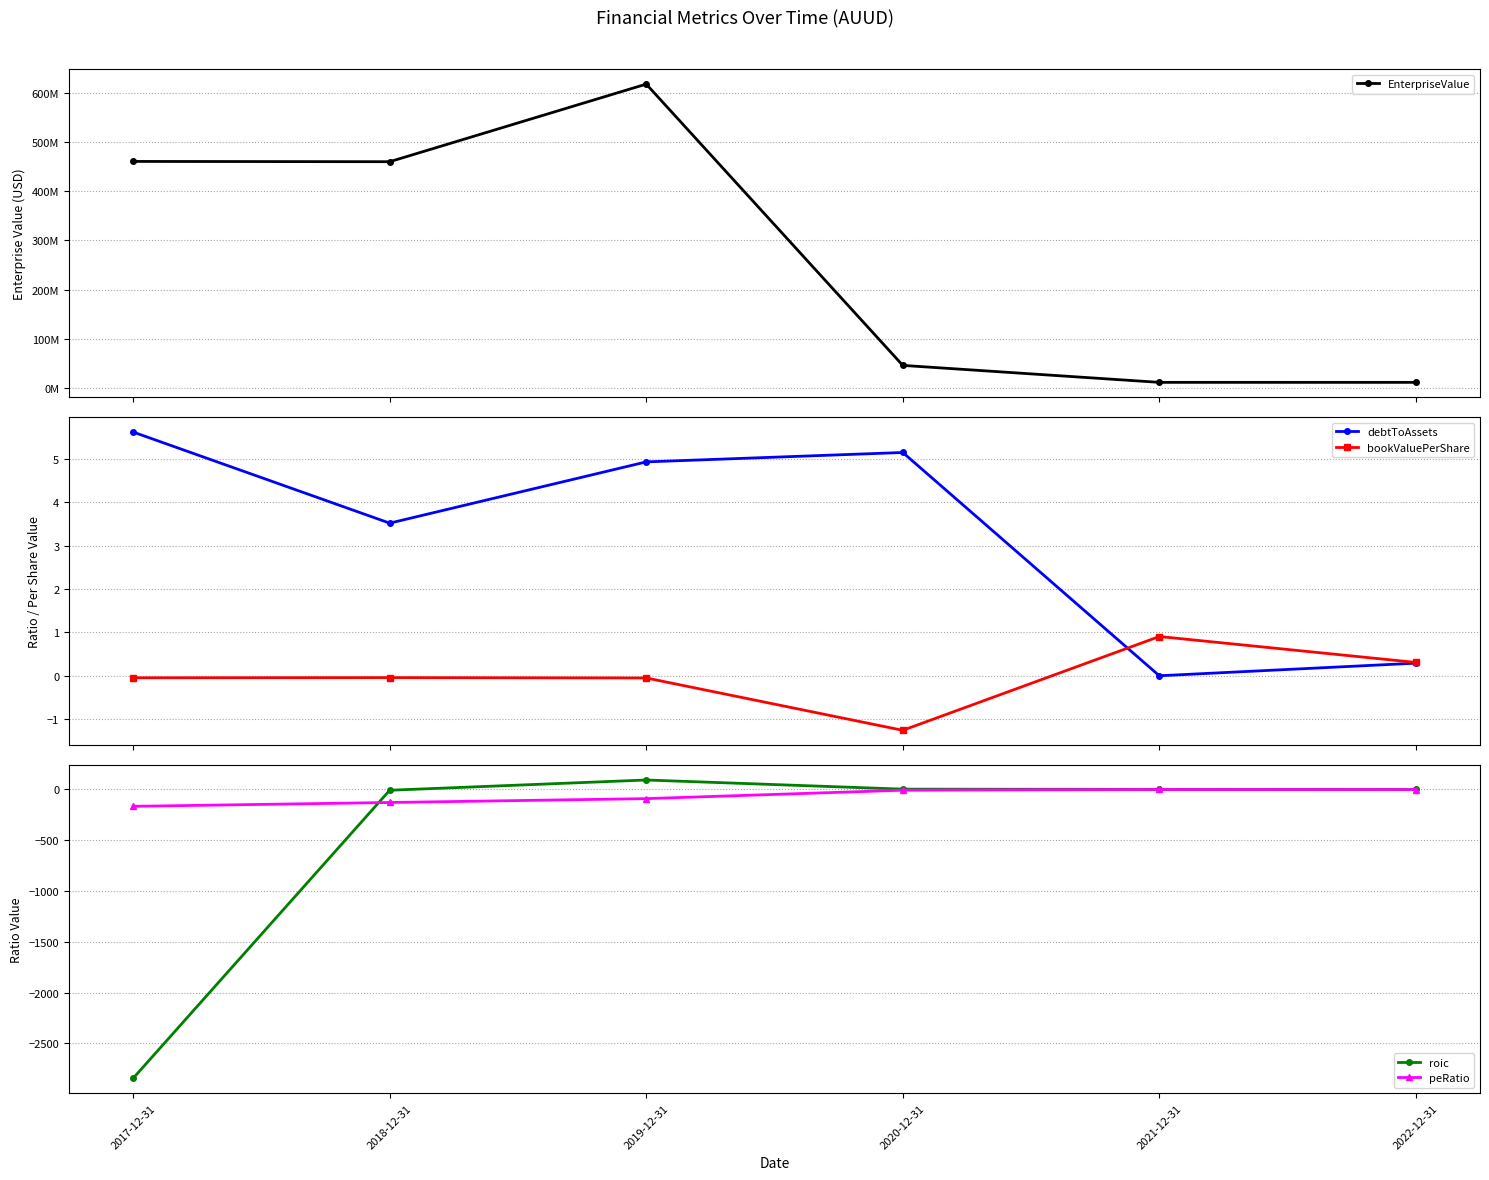

At 2017-12-31, list the series in order from largest to smallest.

EnterpriseValue, debtToAssets, bookValuePerShare, peRatio, roic